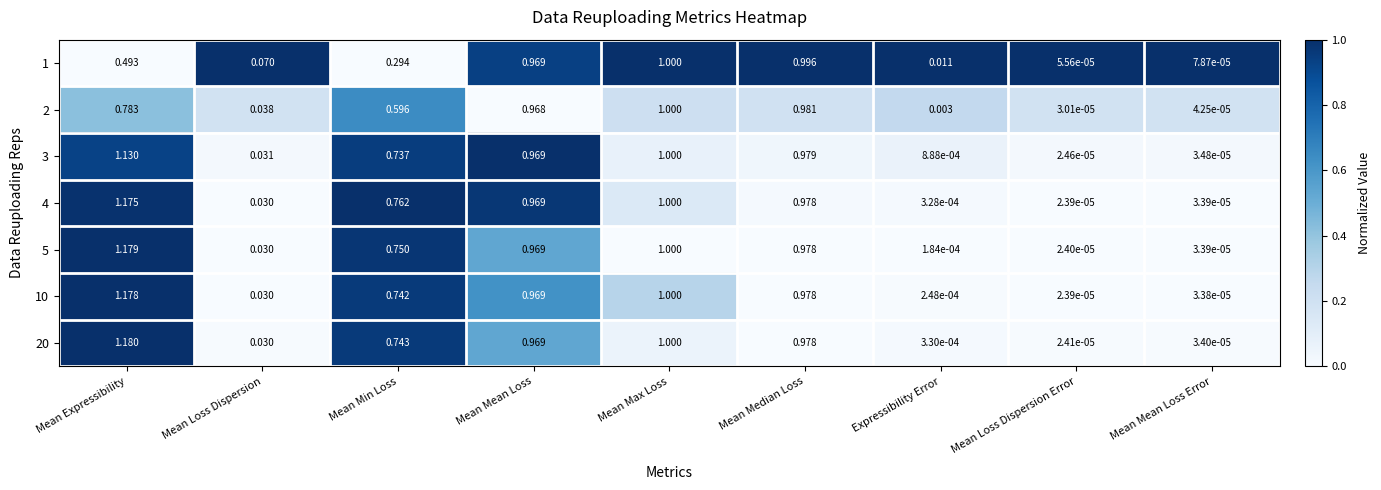

At which category does the chart reach its minimum across all series?

Mean Loss Dispersion Error